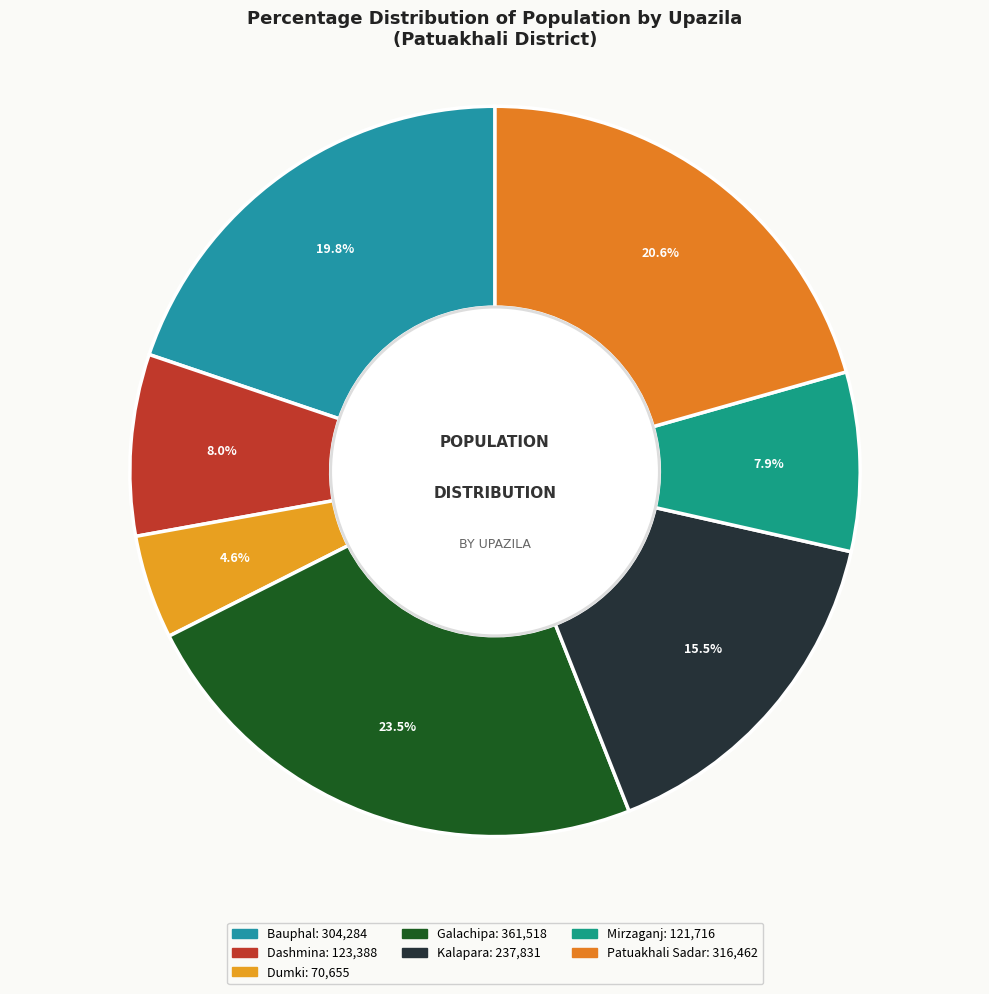

Does Bauphal represent more than half of the total?

No